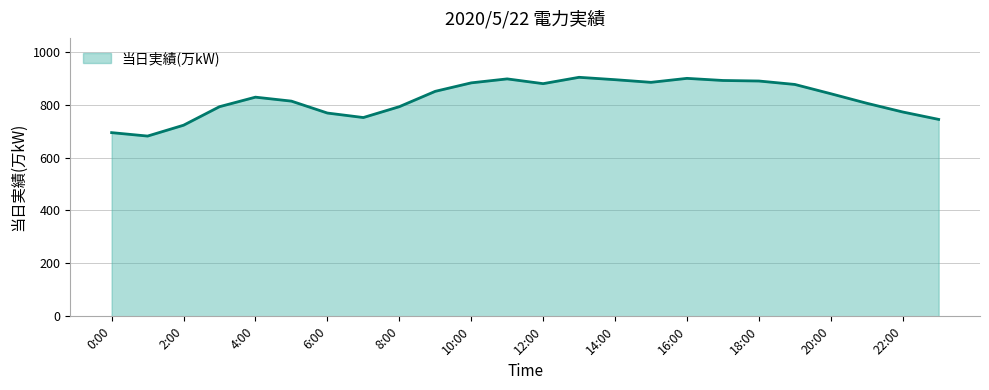

What is the smallest value displayed?

681